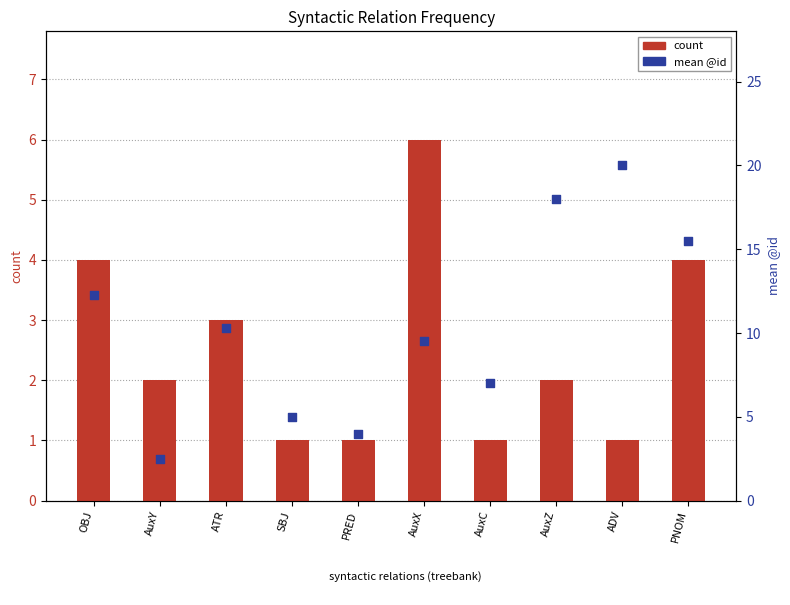

What are all the series names shown in the legend?

count, mean @id